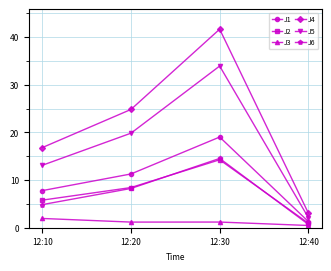

At which category is the sum across all series the highest?

12:30